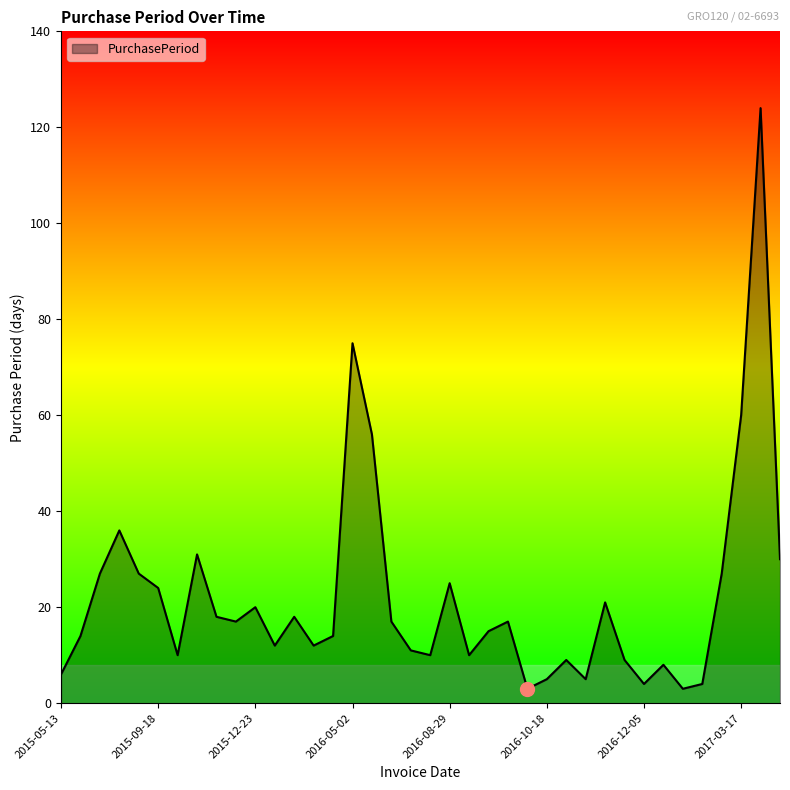

What is the maximum value shown in the chart?

124